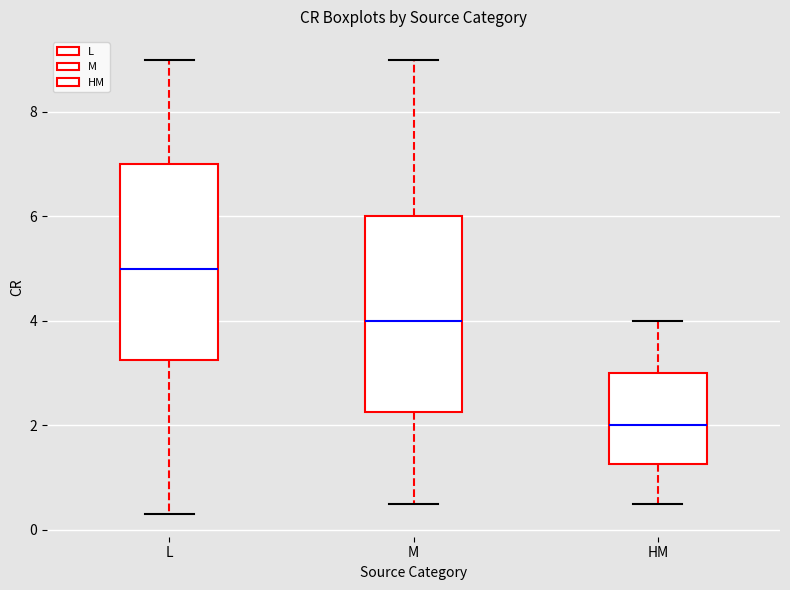

Where is the upper edge of the box for M on the y-axis? The values are not printed on the chart, so give them approximately, as read against the axis.

6.0